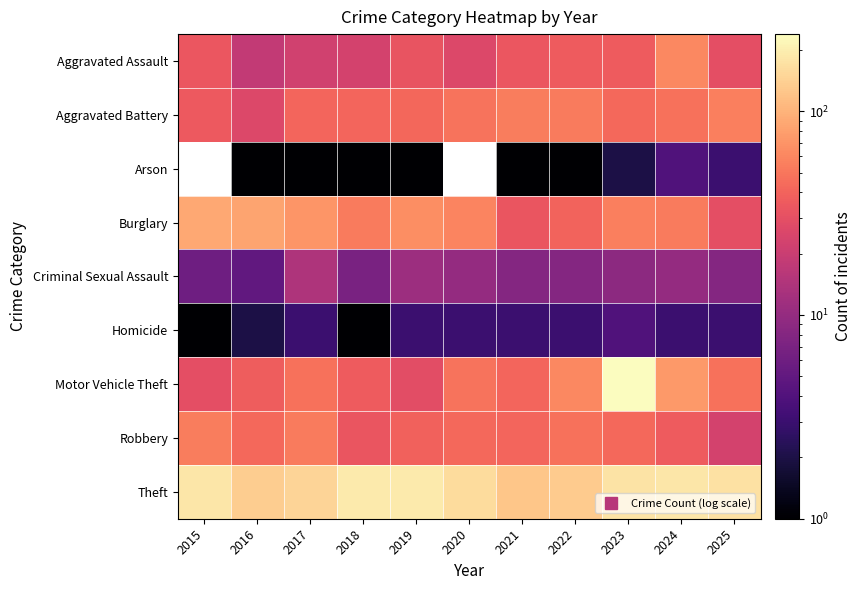

How many data points in Arson are above 1?

3